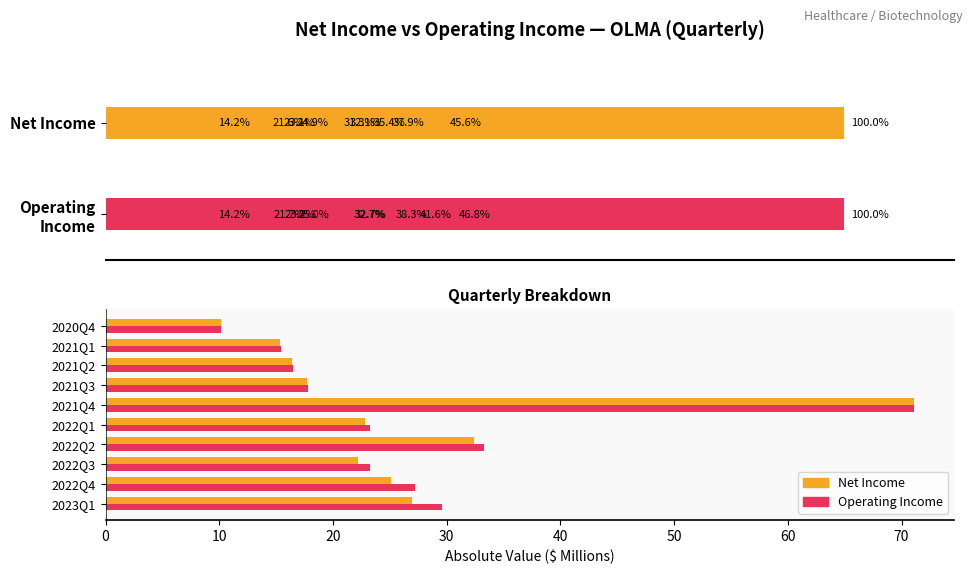

At how many categories does at least one series exceed 52?

1